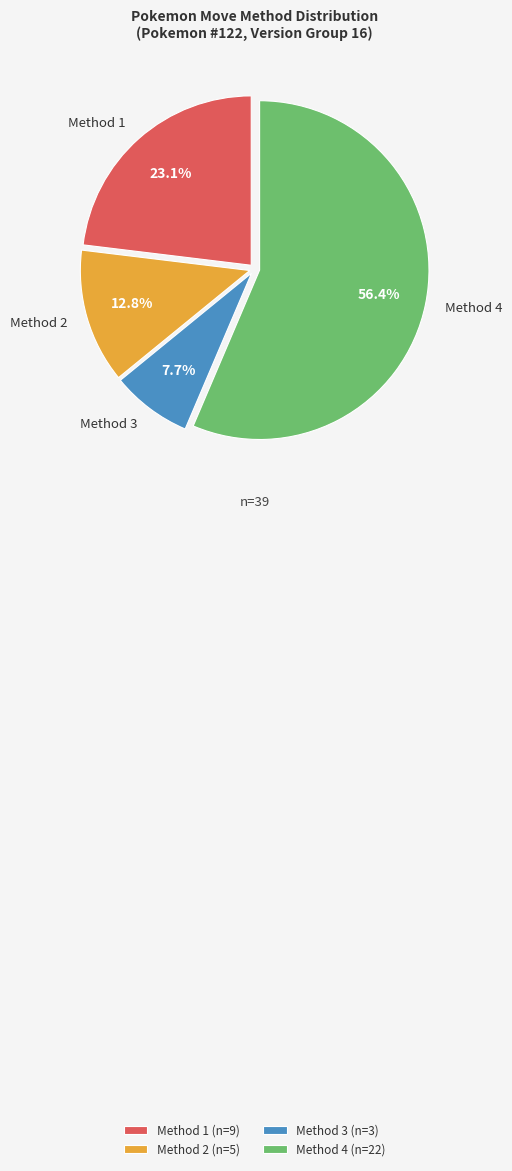

What percentage do Method 4 and Method 1 together represent?

79.5%